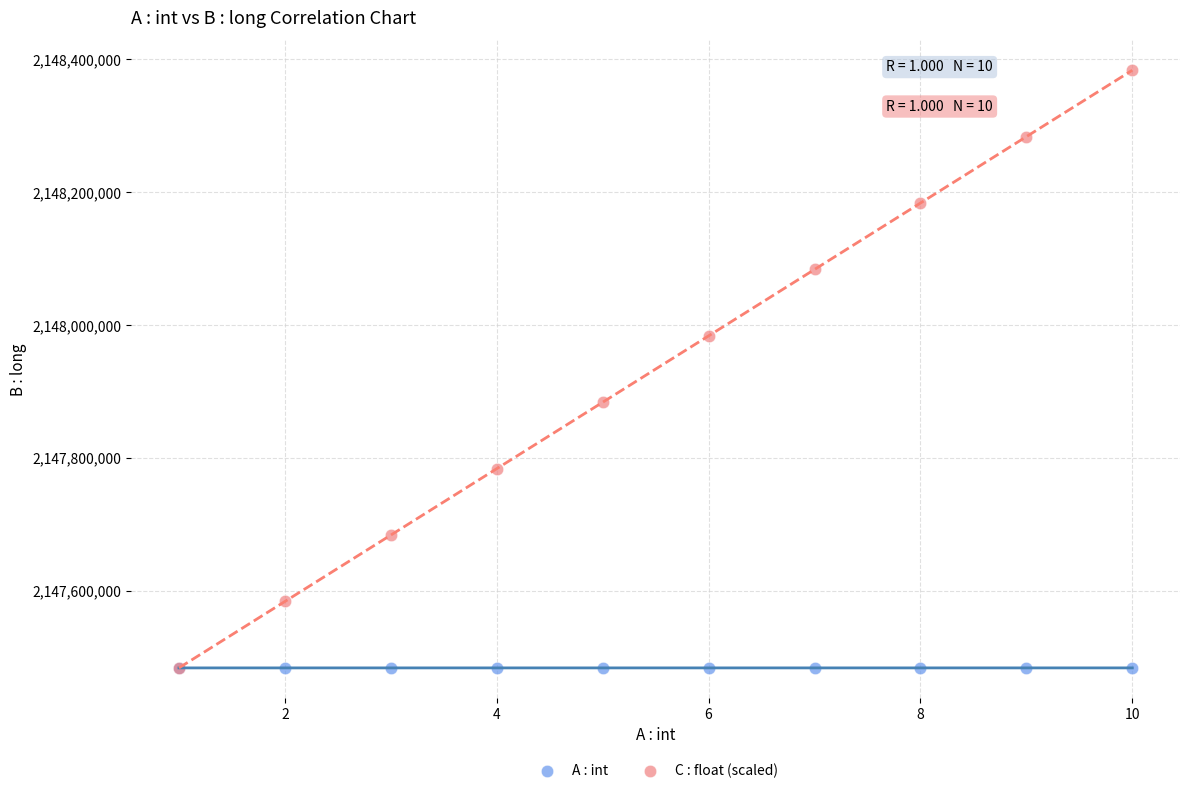

Which series contains the highest Y value?

C : float (scaled)